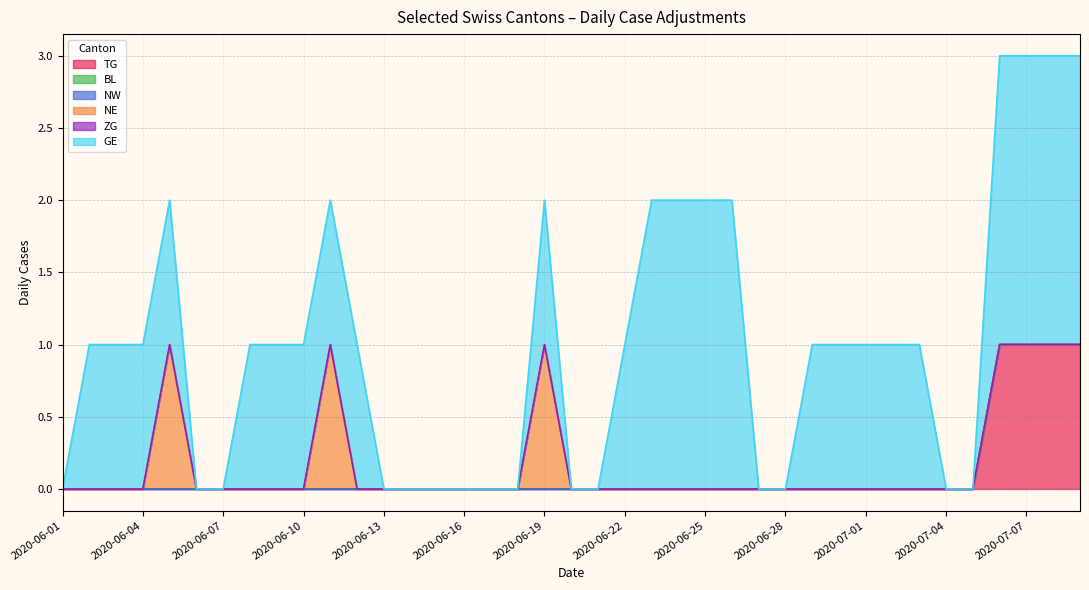

Which has a higher value, 2020-06-22 or 2020-06-01?

2020-06-22